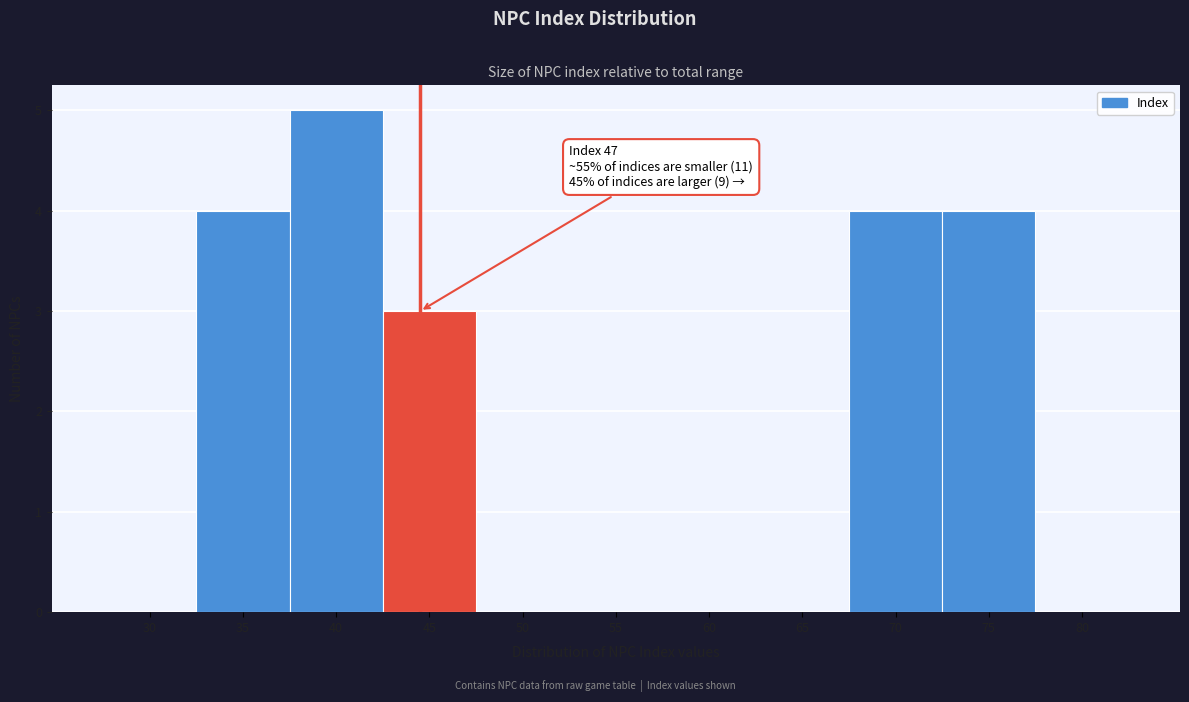

Reading left to right, extract all data points from this chart.

30=0	35=4	40=5	45=3	50=0	55=0	60=0	65=0	70=4	75=4	80=0